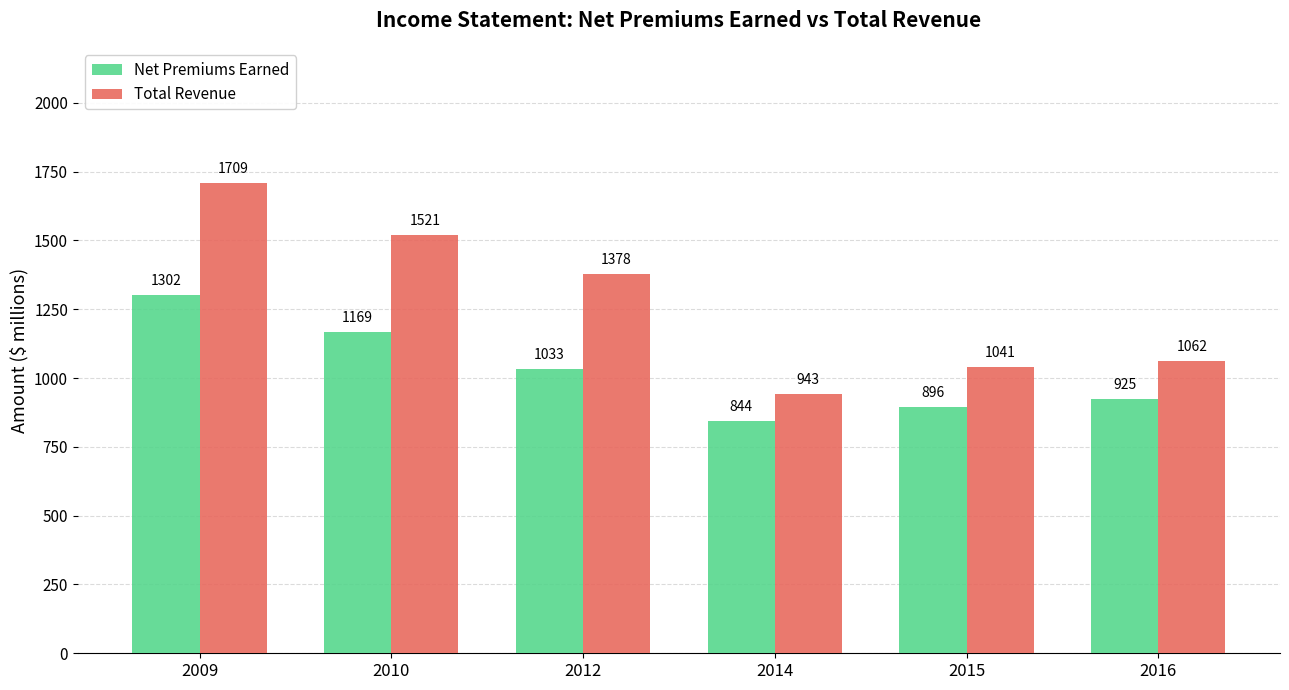

Where is Total Revenue nearest to the value 1326?

2012